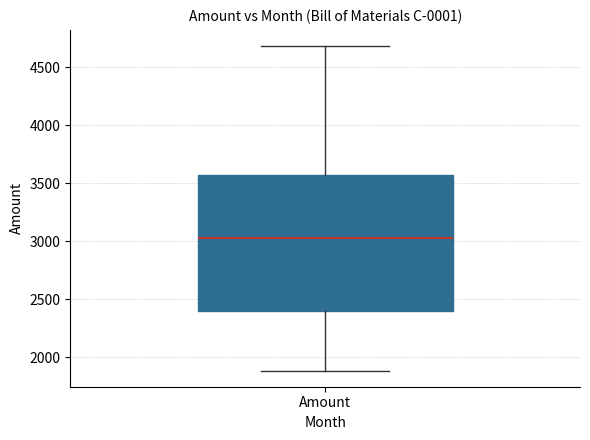

Read this box plot against the y-axis: the position of the median line, the range covered by the box, and the ends of both whiskers. The values are not printed on the chart, so give them approximately, as read against the axis.

median 3050, box 2400 to 3550, whiskers 1900 to 4700